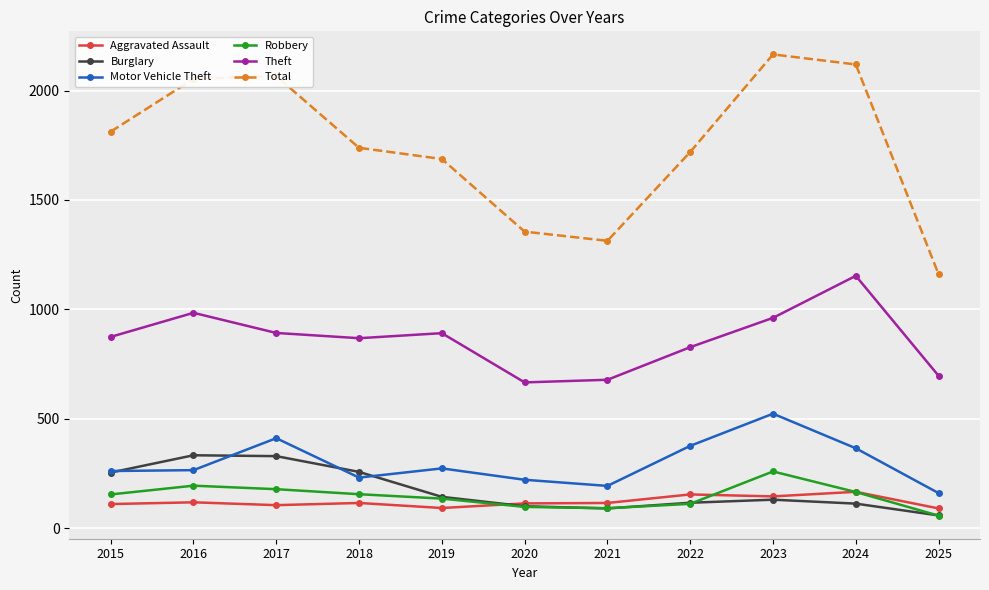

What are all the series names shown in the legend?

Aggravated Assault, Burglary, Motor Vehicle Theft, Robbery, Theft, Total